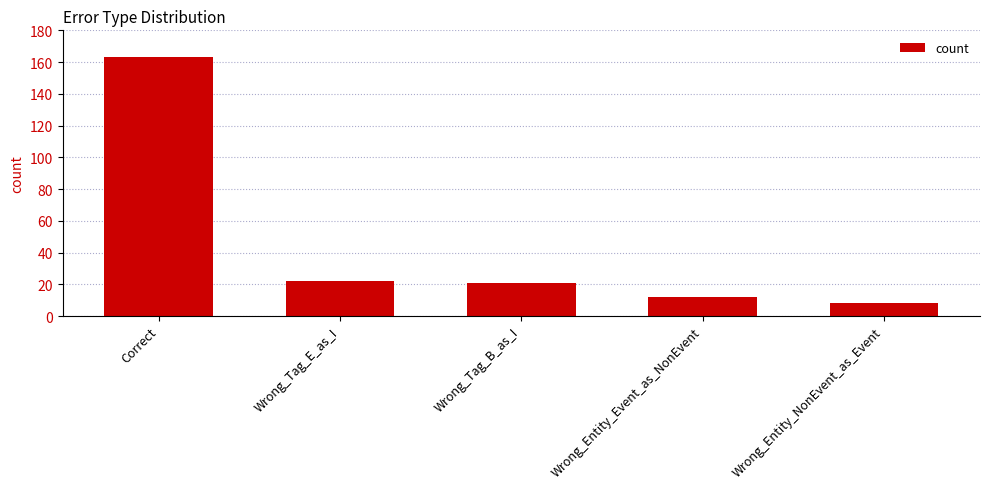

How many series are shown in this chart?

1